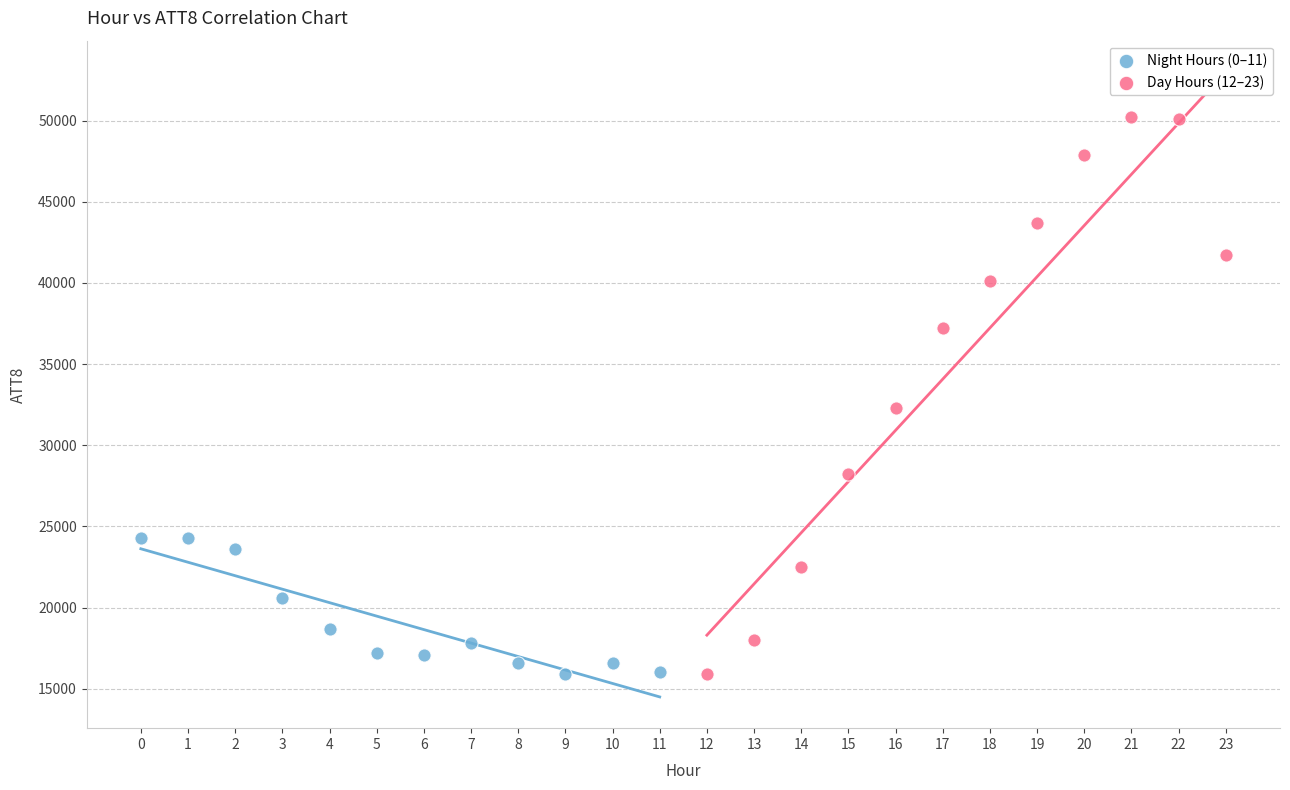

Which series has the largest Y range (max minus min)?

Day Hours (12–23)